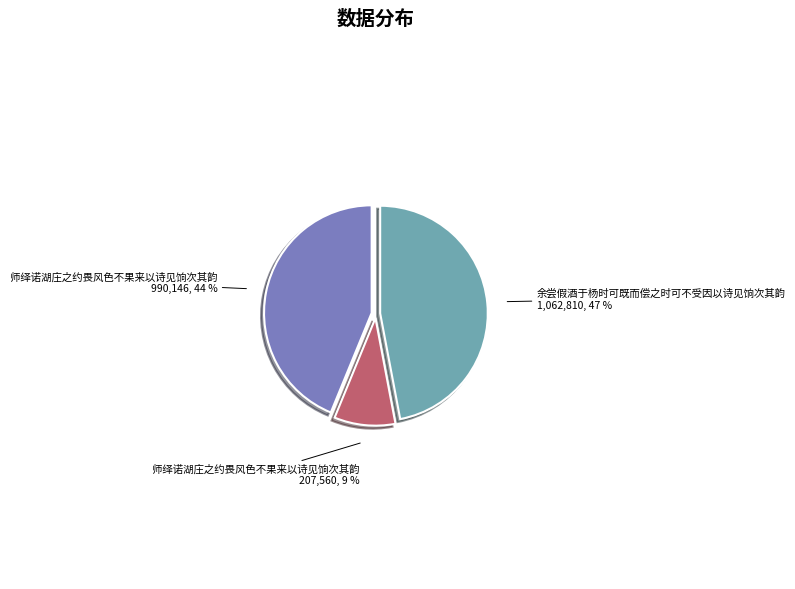

Is there a majority slice in this chart?

No